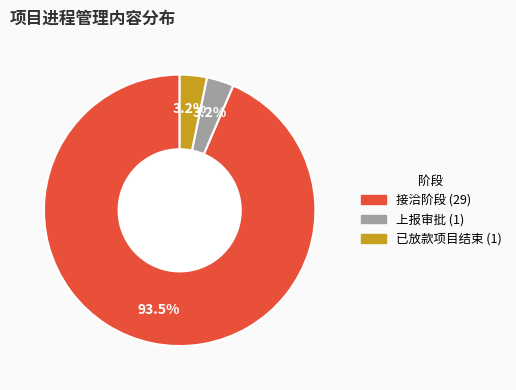

Is there any slice that represents more than half of the pie?

Yes